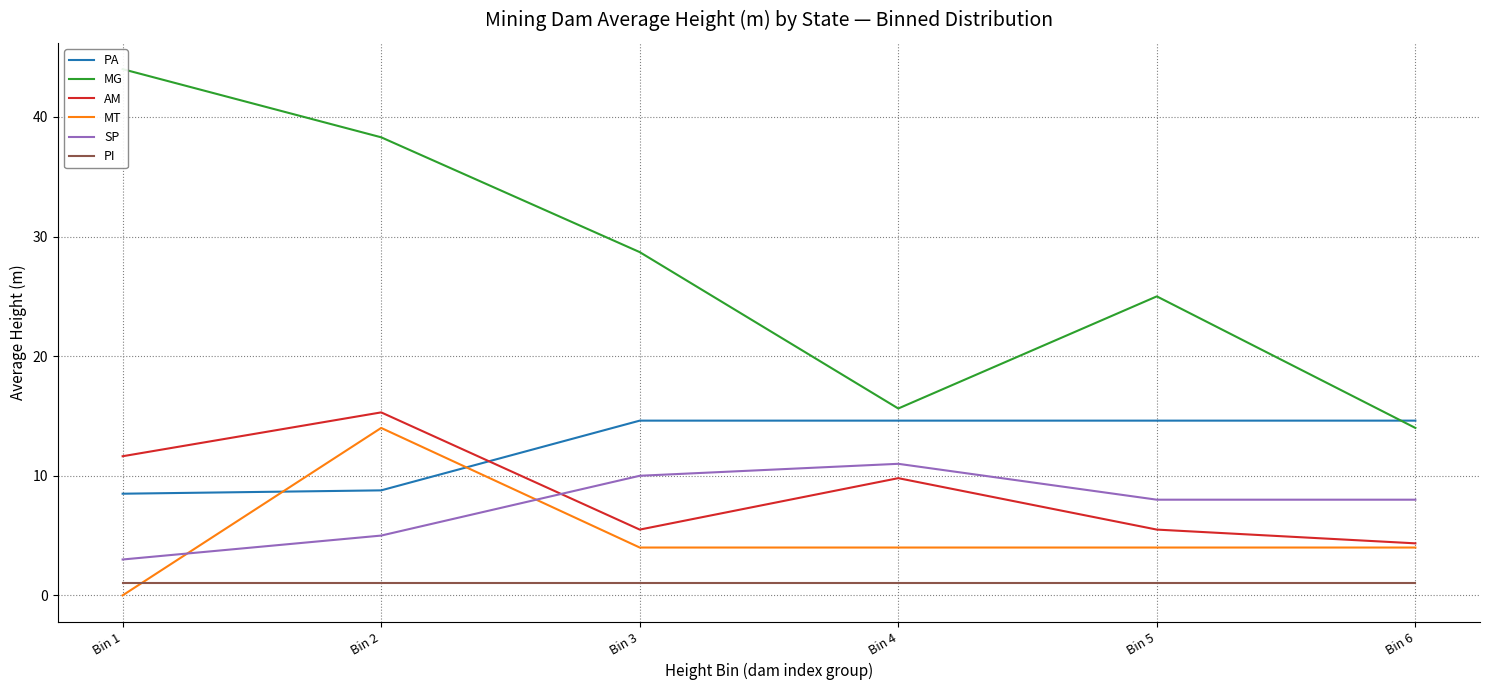

At how many categories does at least one series exceed 33?

2